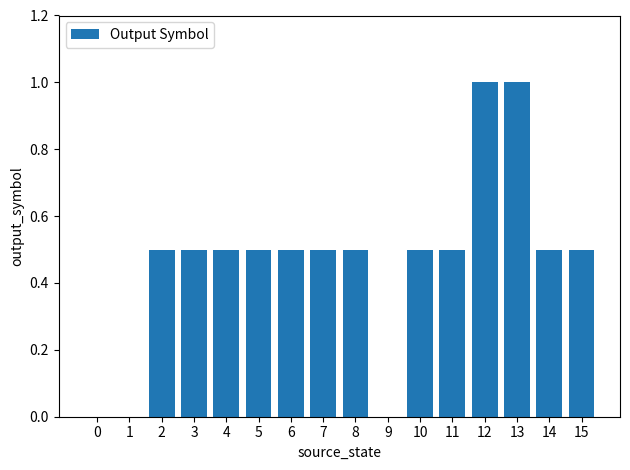

Is it true that the value at 0 is 0.6?

False